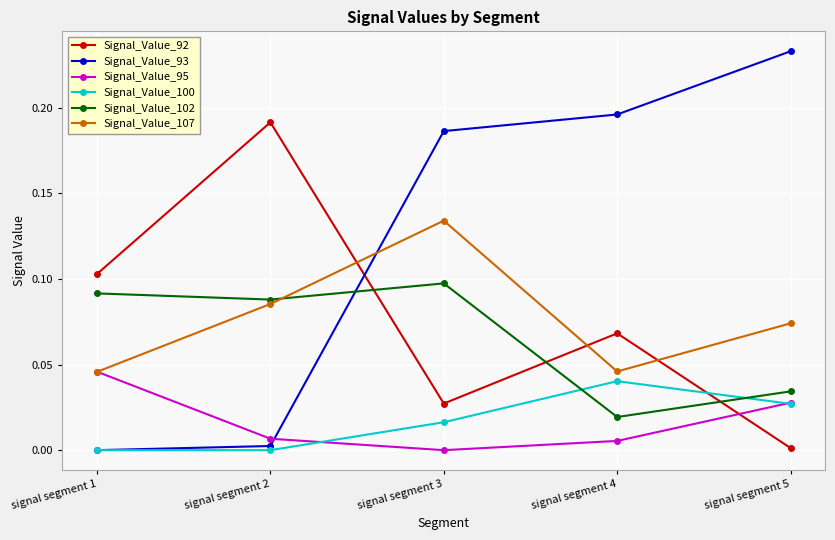

At which category is the sum across all series the highest?

signal segment 3